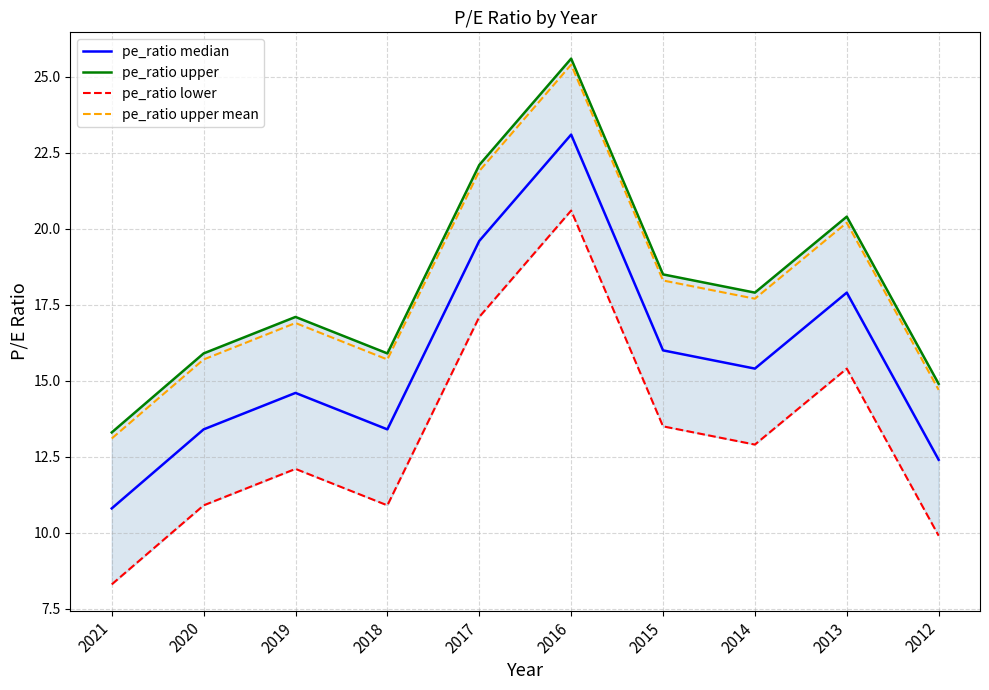

At which category does pe_ratio upper reach its first local valley?

2018